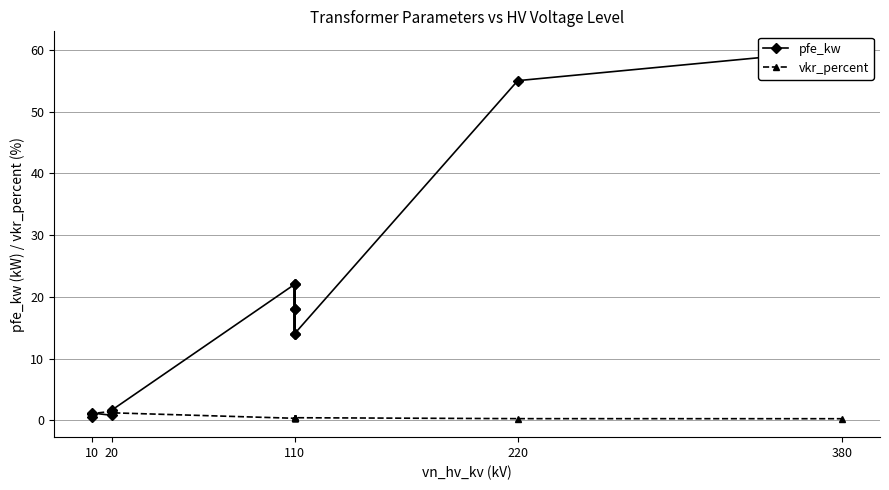

What is the minimum value for vkr_percent?

0.2